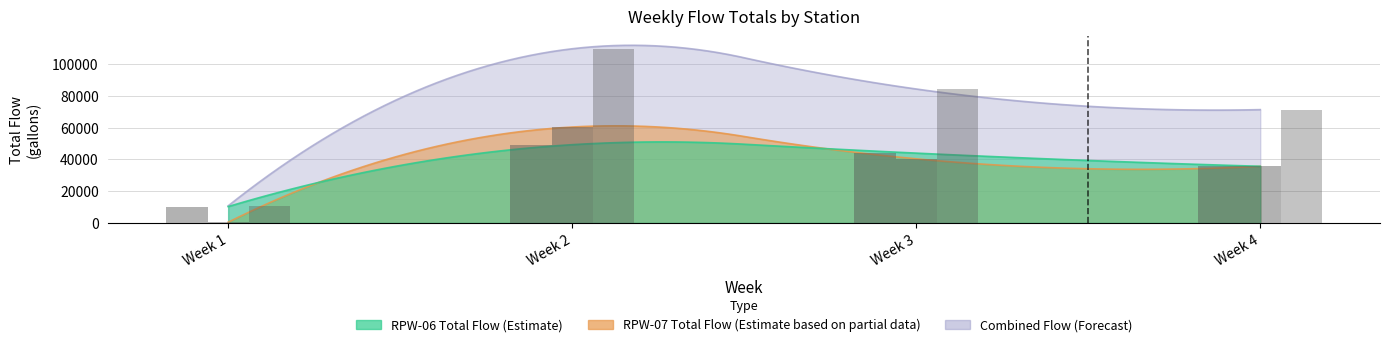

Which category has the highest value across all series?

Week 2